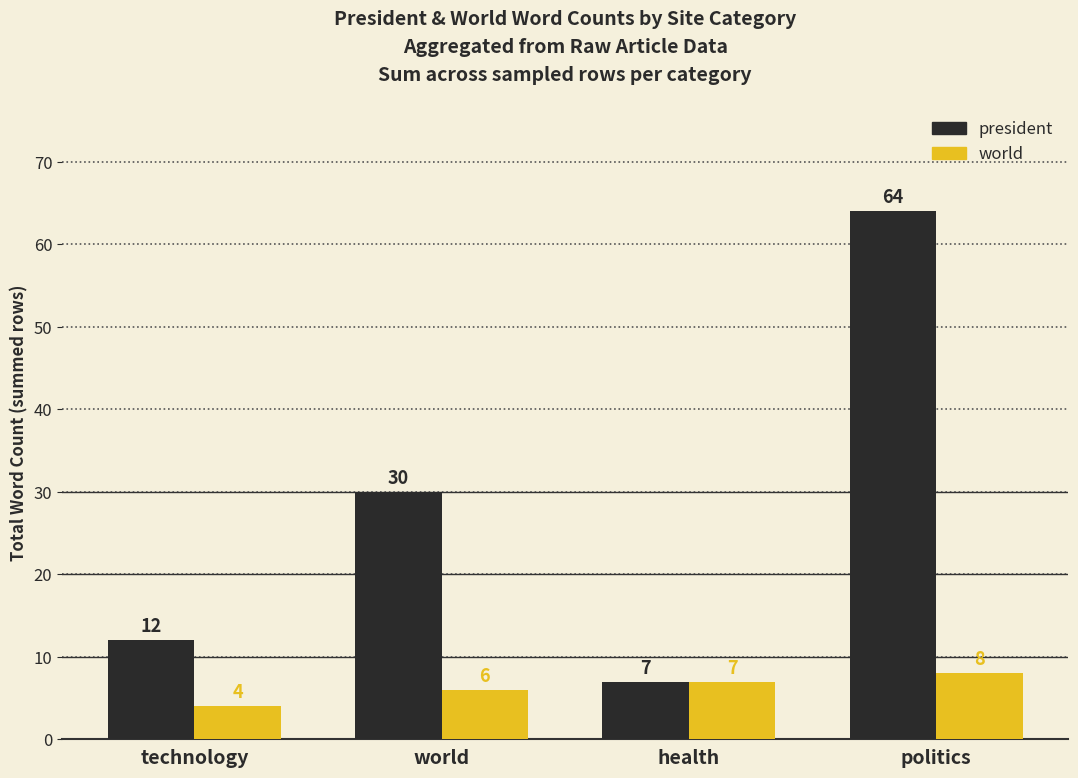

How many data points in president are above 30?

1